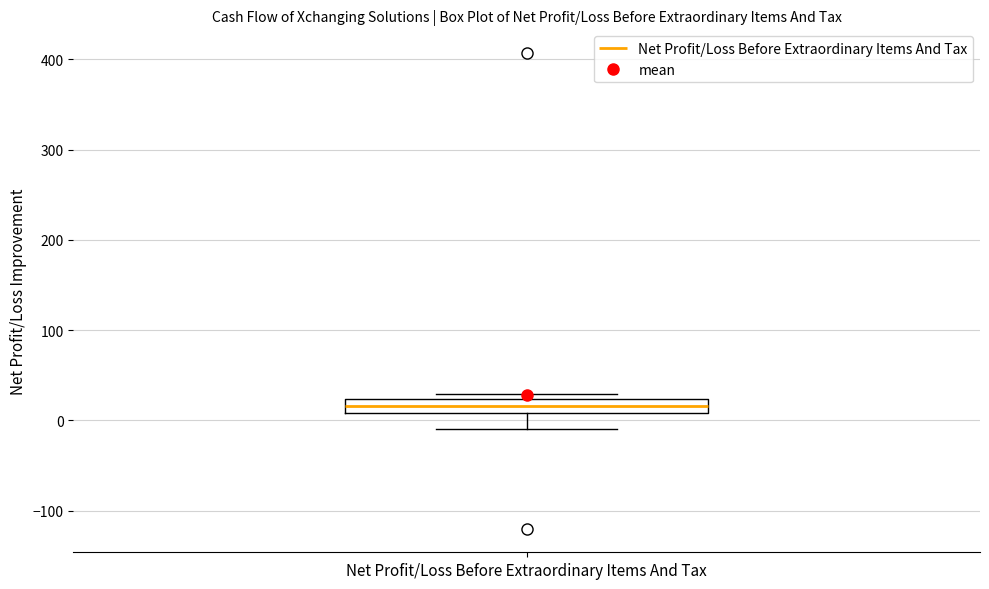

Transcribe this box plot: give where the median line is, the range the box spans, and where the two whiskers end, as read against the y-axis. The values are not printed on the chart, so give them approximately, as read against the axis.

median 20 (inside the box), box 10 to 20, whiskers -10 to 30